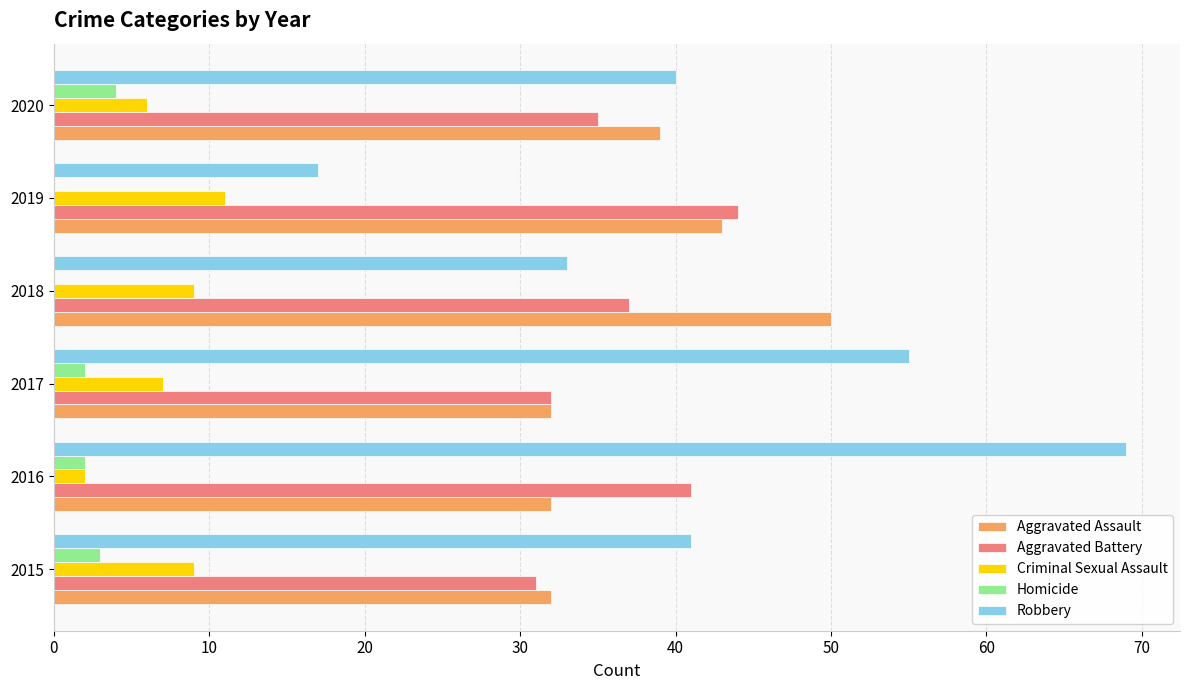

Which series changed the most between 2018 and 2019?

Robbery